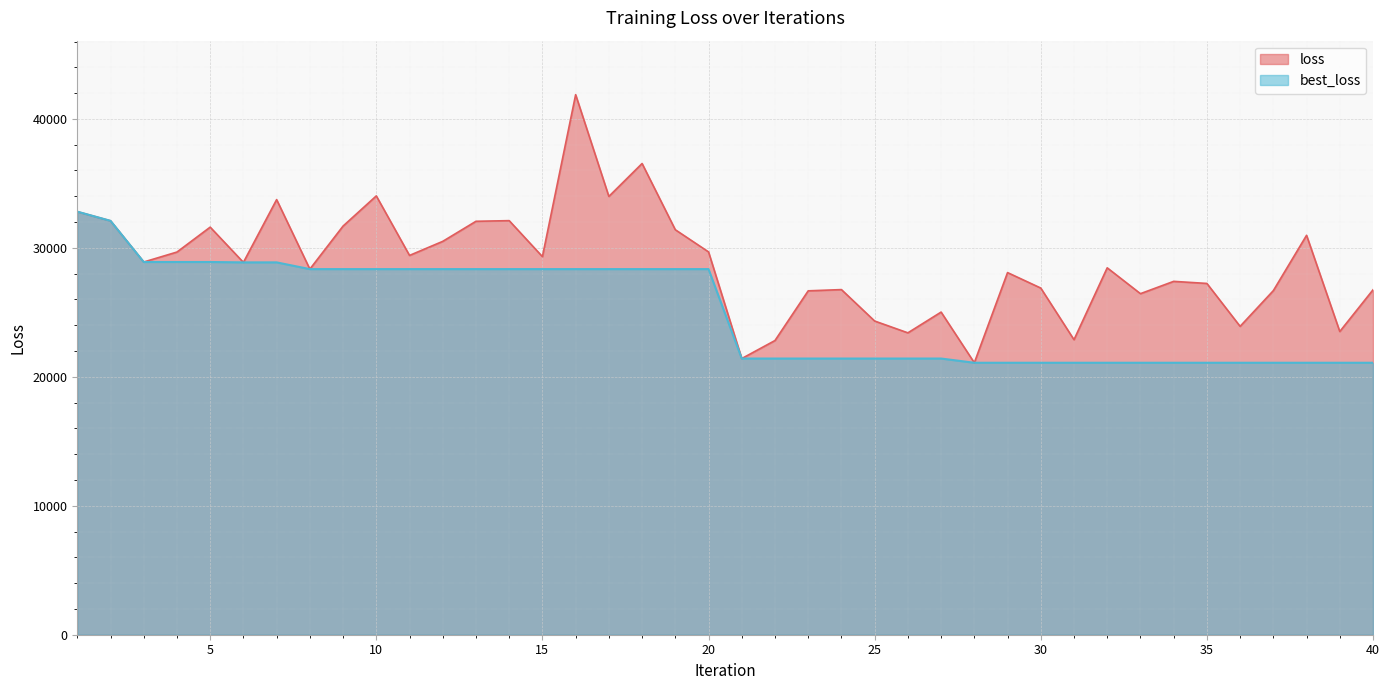

What is the total value across all series at 10?

62381.5